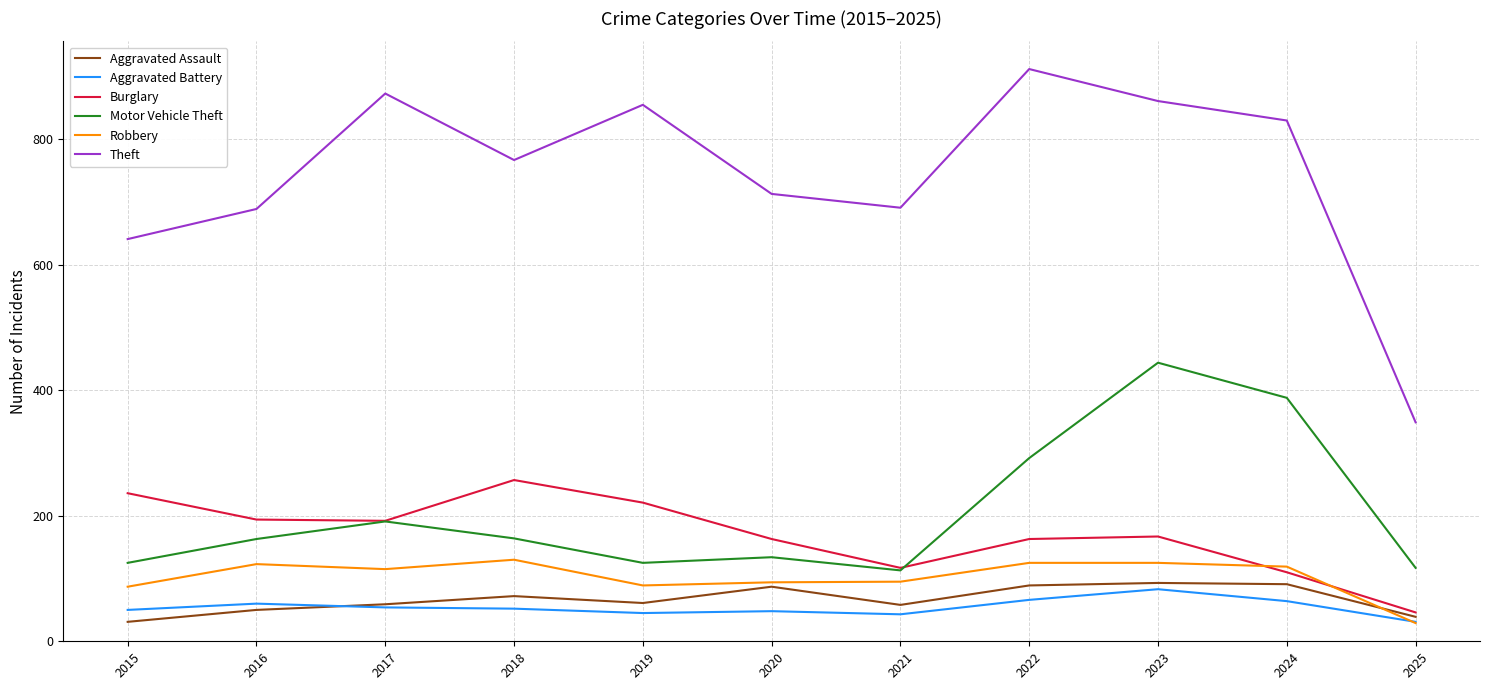

Where is the first local maximum for Burglary?

2018